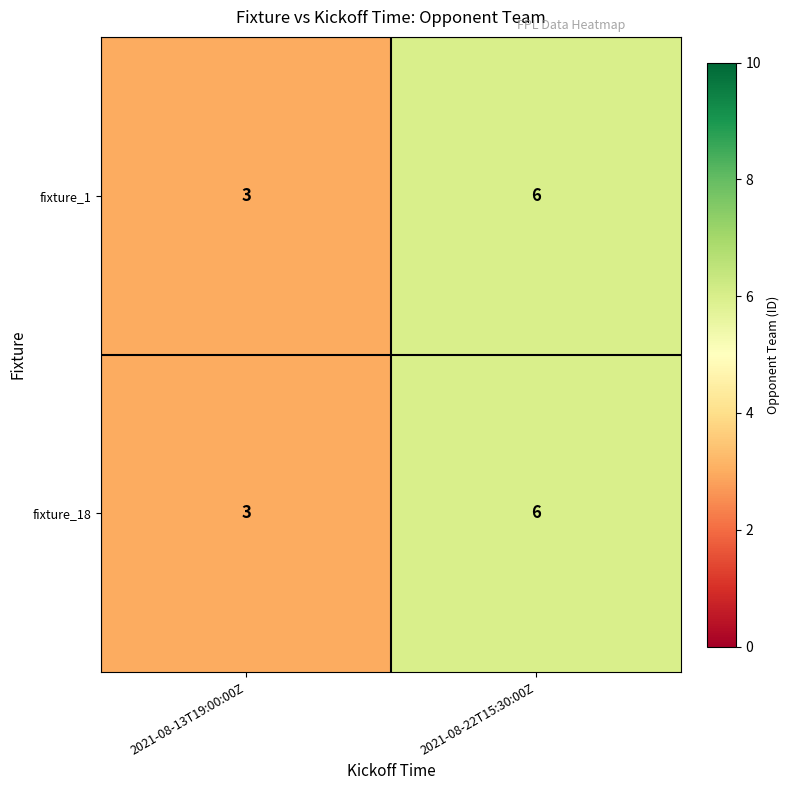

How many data points in fixture_18 are less than 6?

1